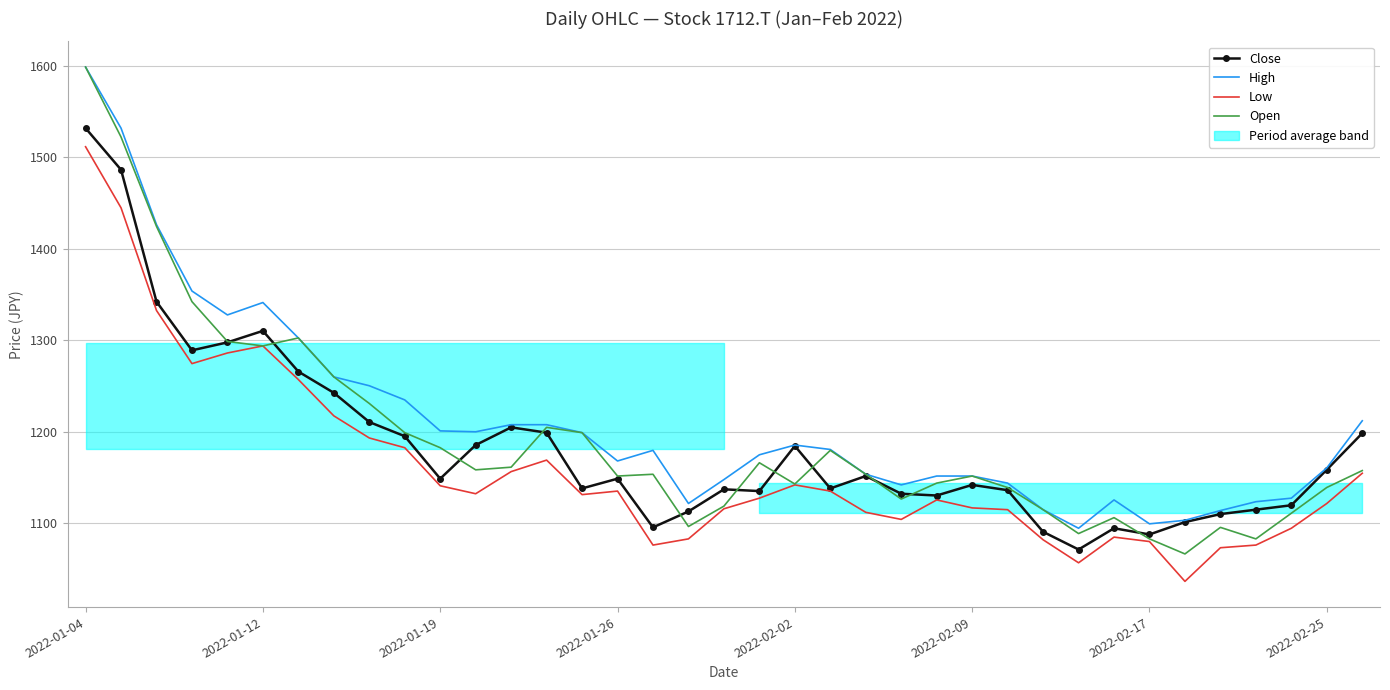

How many interior local valleys does the Low series have?

7